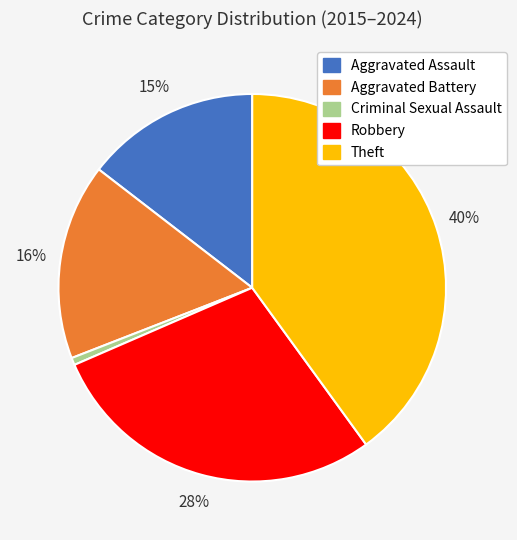

Combined, do Criminal Sexual Assault and Aggravated Battery account for over 50%?

No